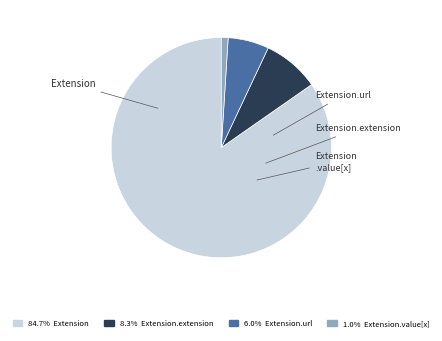

Is there a majority slice in this chart?

Yes